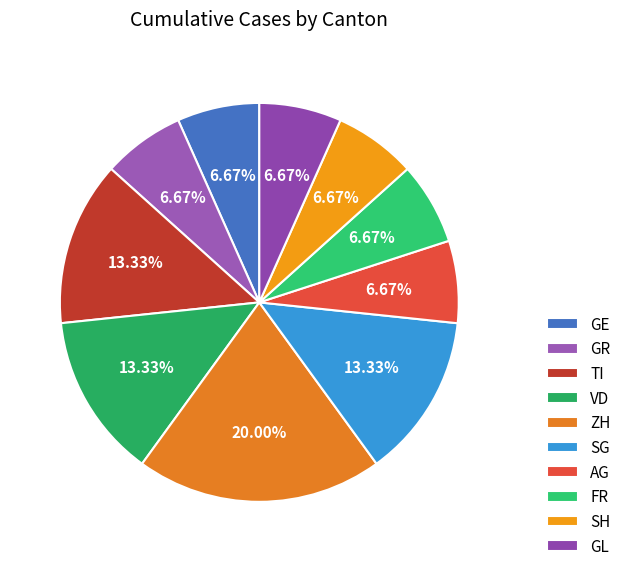

To the nearest percent, what is the combined percentage of AG and ZH?

27%